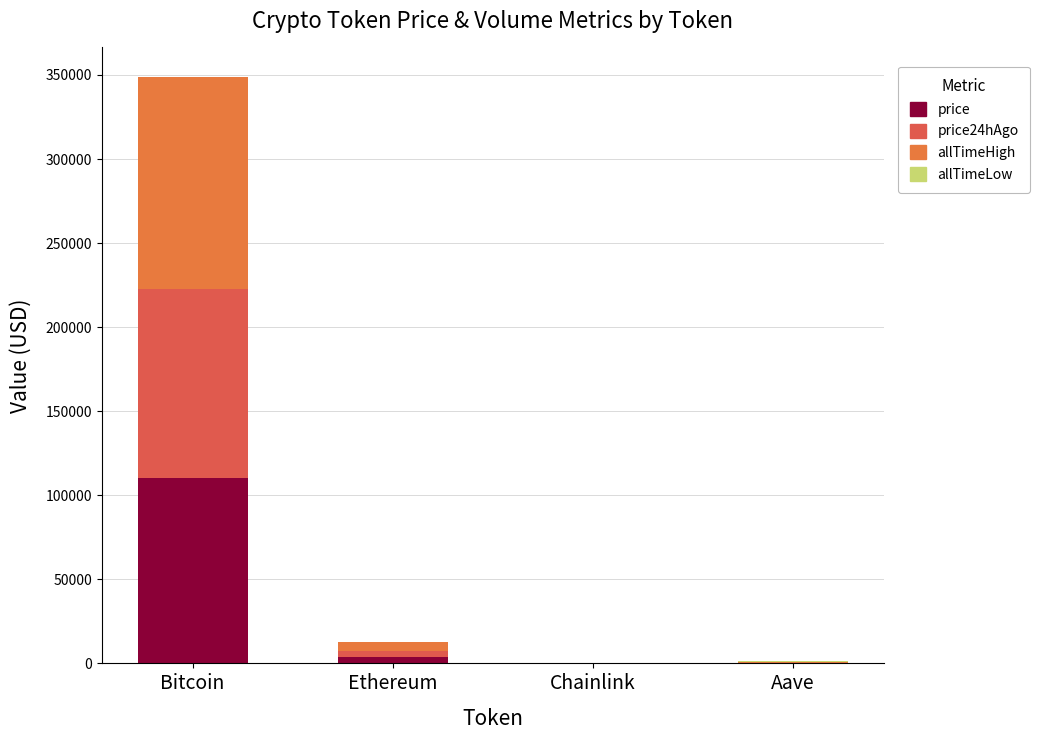

At which label is allTimeHigh closest to 63066?

Ethereum